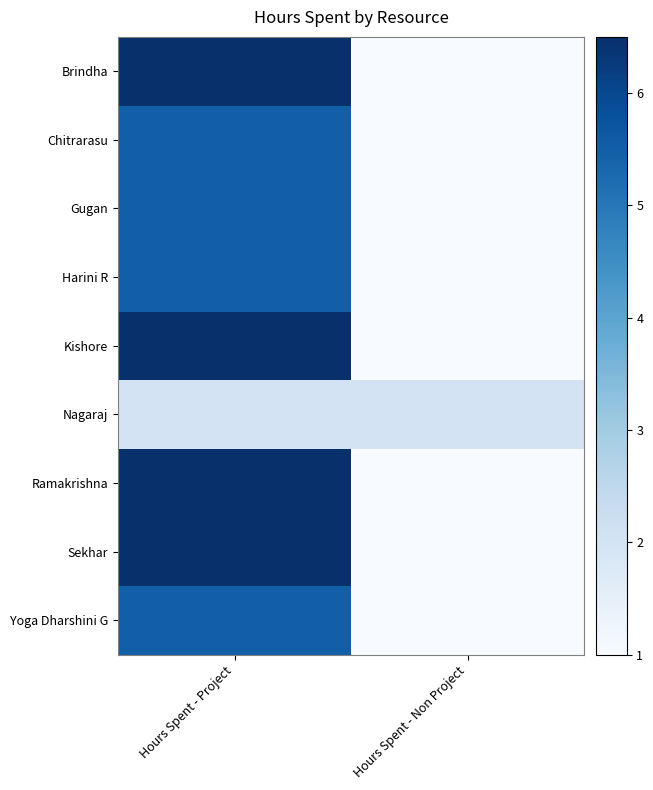

At Hours Spent - Non Project, list the series in order from largest to smallest.

Nagaraj, Brindha, Chitrarasu, Gugan, Harini R, Kishore, Ramakrishna, Sekhar, Yoga Dharshini G